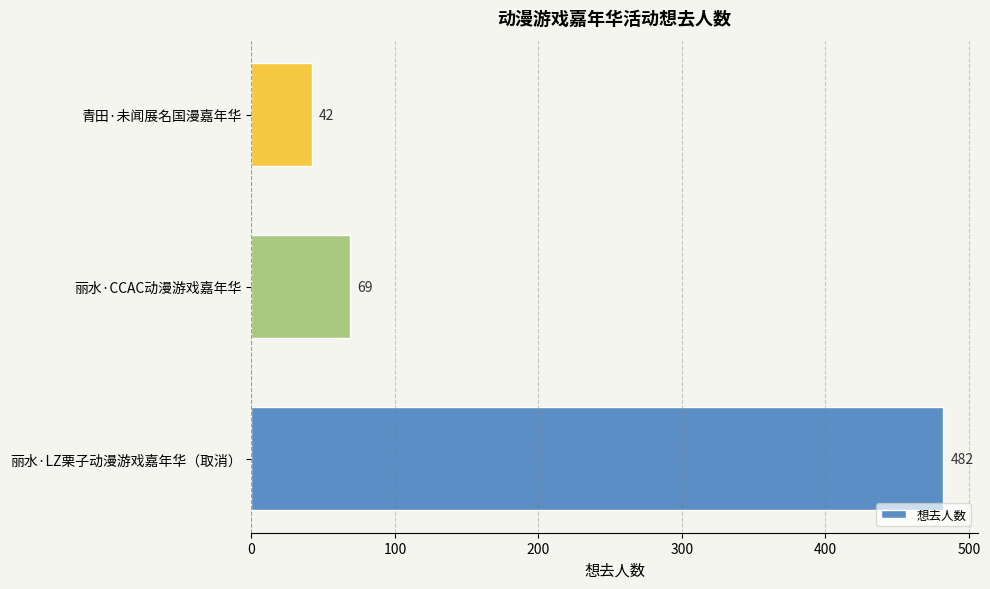

The chart shows a value of 69 at 丽水·CCAC动漫游戏嘉年华. True or false?

True